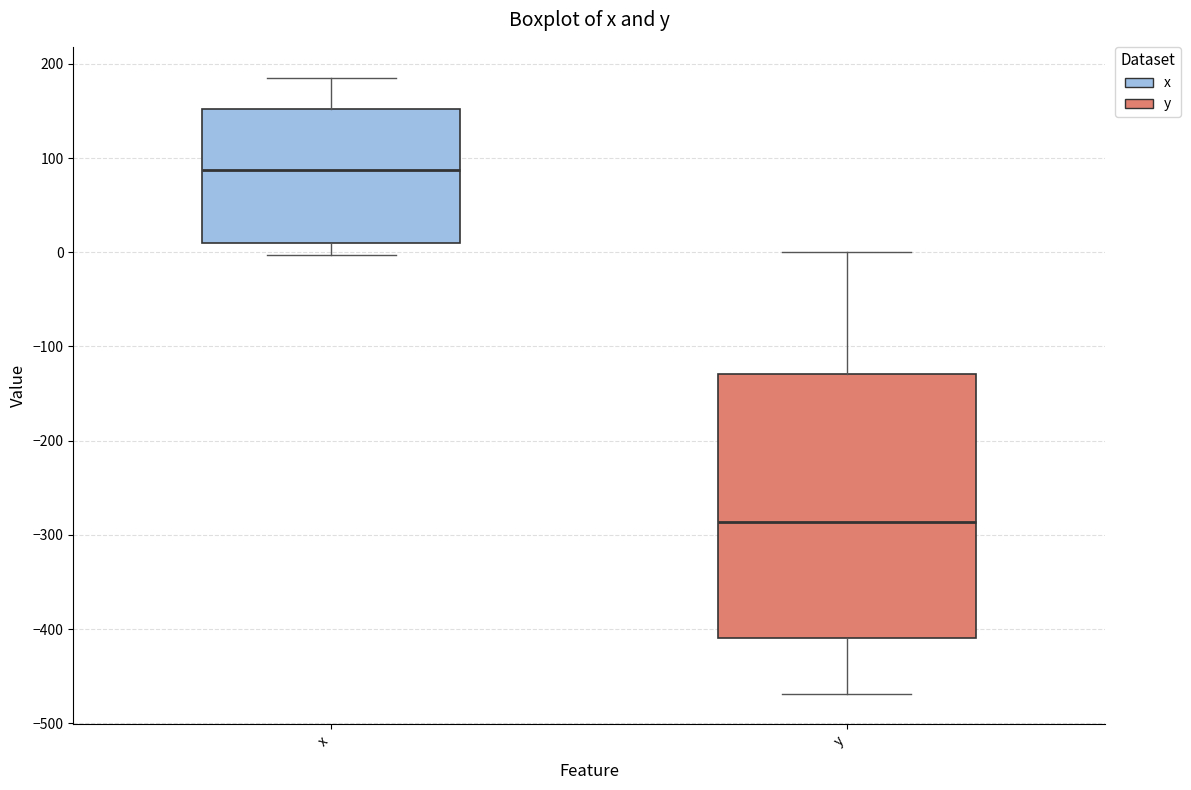

Which box is the tallest, from its lower edge to its upper edge?

y